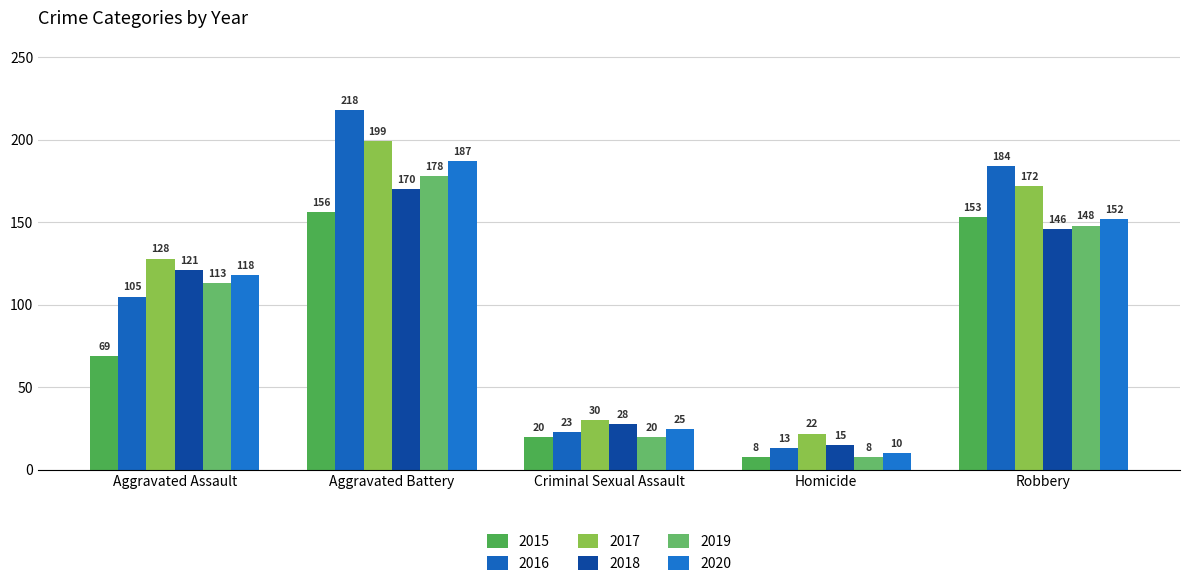

True or false: 2015 has a value of 98 at Aggravated Assault.

False